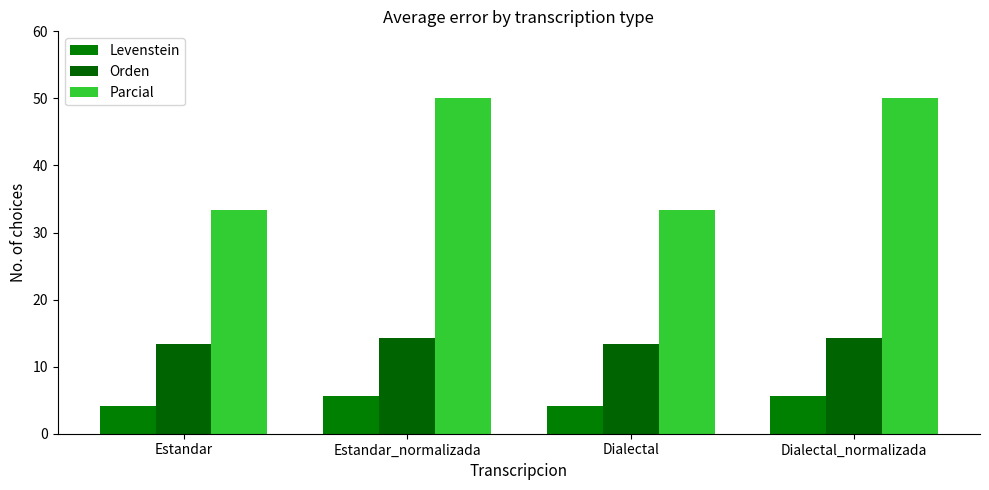

Is the value of Orden at Dialectal_normalizada greater than the value of Levenstein at Dialectal_normalizada?

Yes